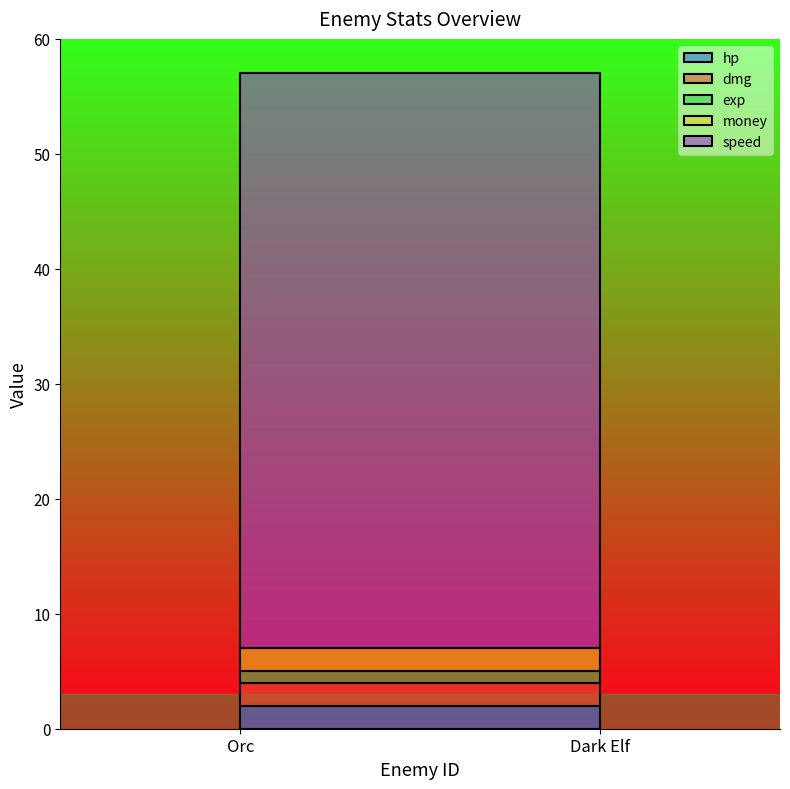

Reading left to right, transcribe all the data shown in this chart.

hp: 2	2
dmg: 2	2
exp: 1	1
money: 2	2
speed: 50	50